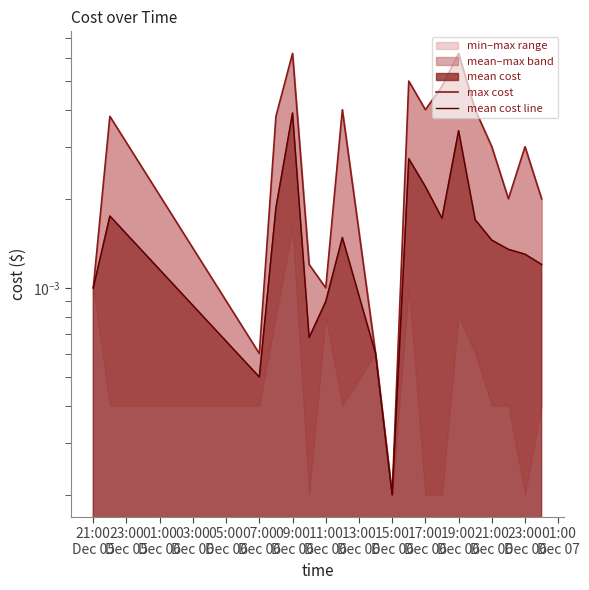

The value of max cost at 07:00
Dec 06 is 0.0. True or false?

False